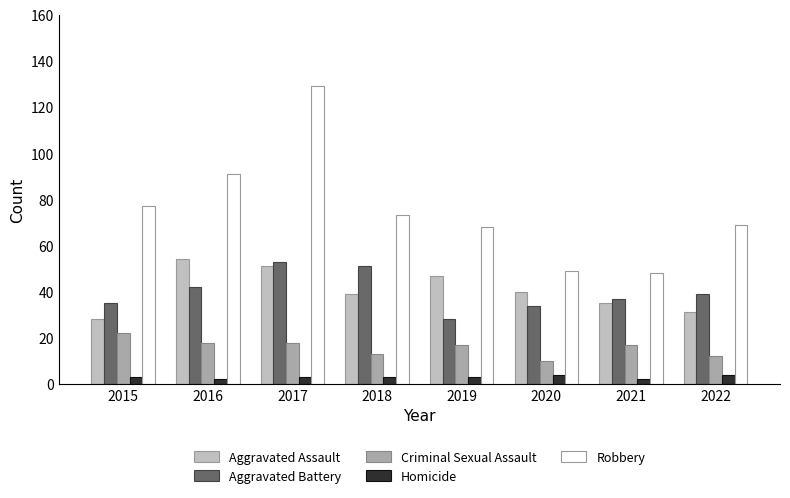

Between 2022 and 2019, which is larger?

2019